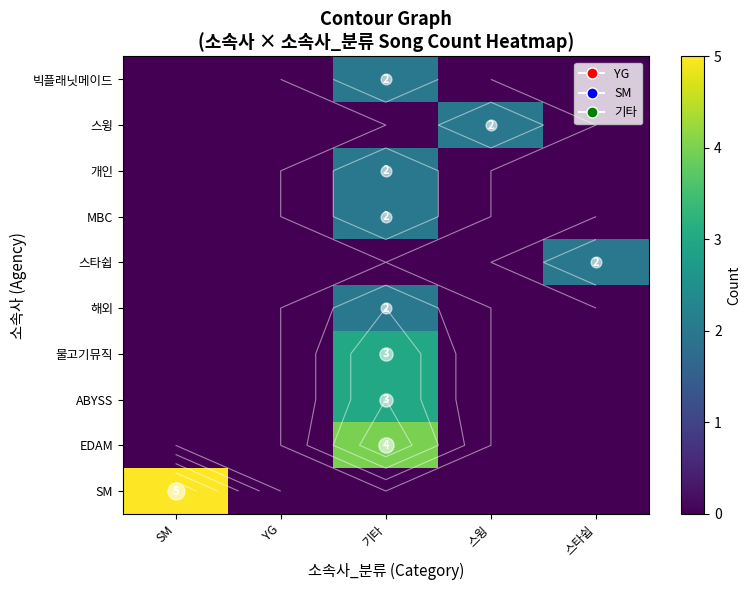

How many data points does each series have?

5